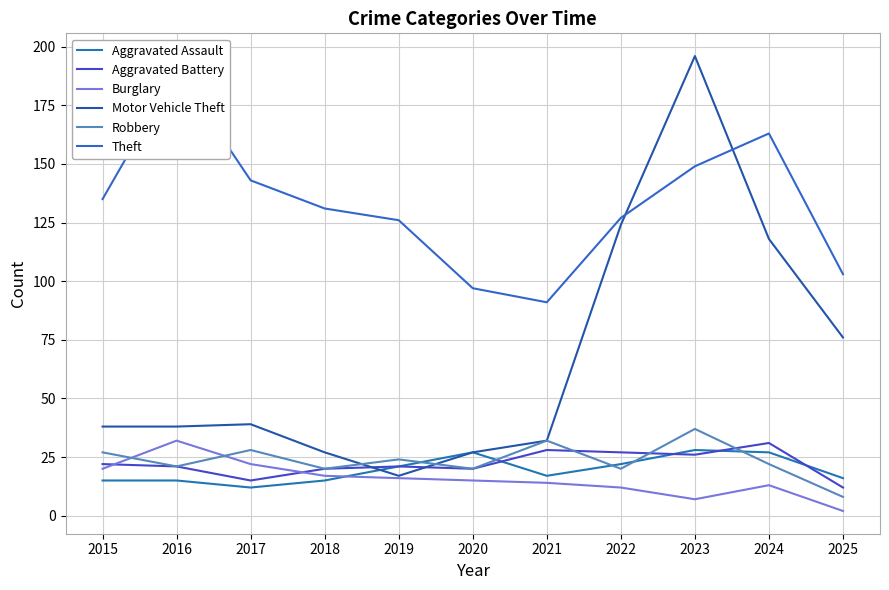

Which series has the largest total across all categories?

Theft